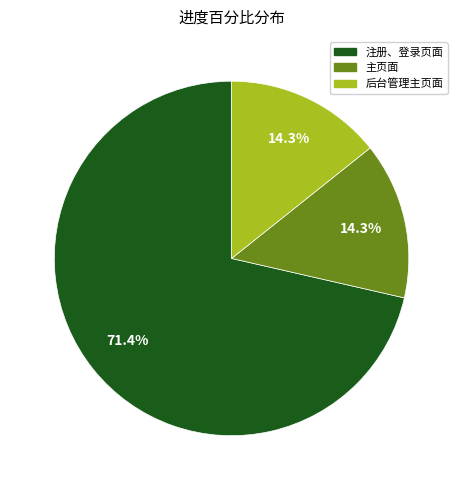

How many segments does this pie chart have?

3